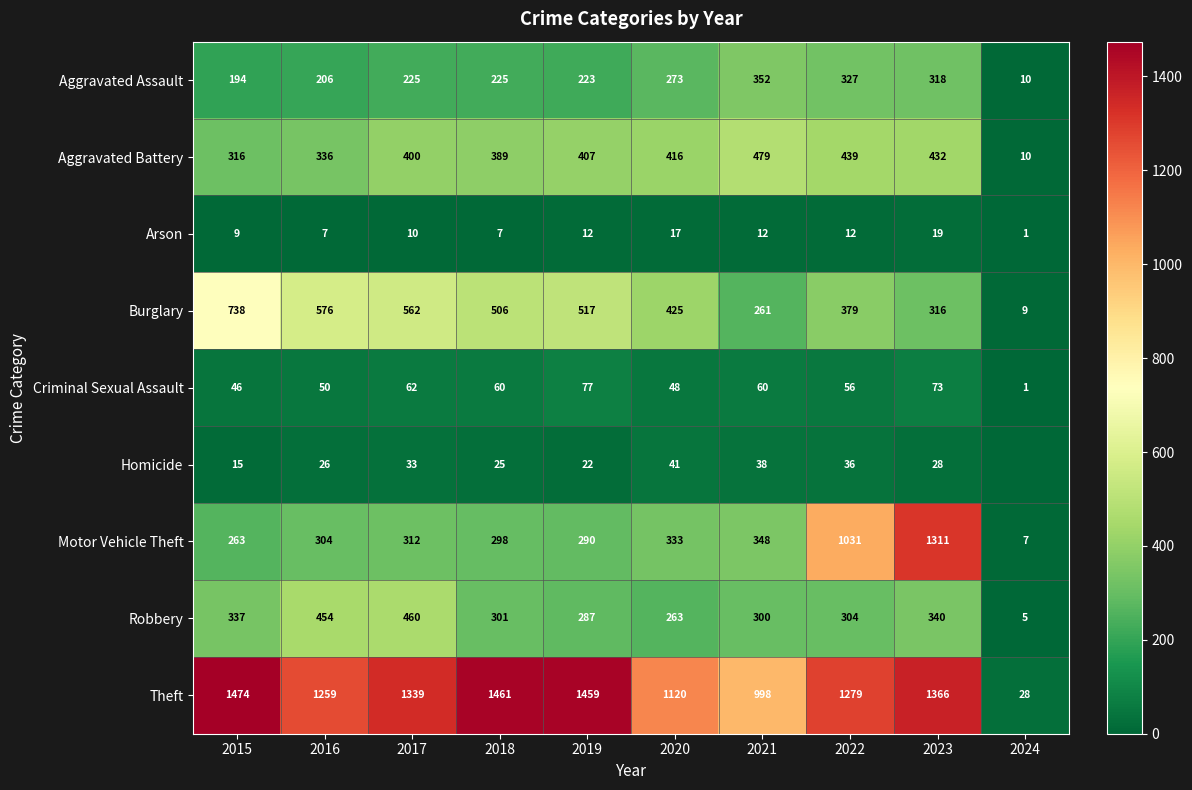

What is the difference between the second highest and minimum values in the Criminal Sexual Assault series?

72